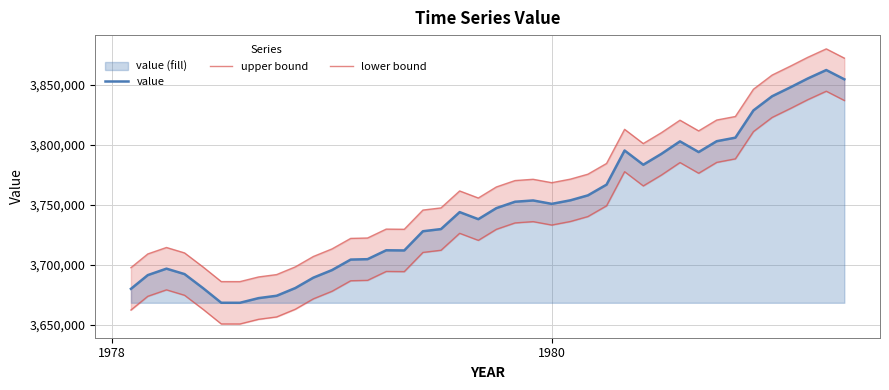

What is the smallest value displayed?

3650836.6